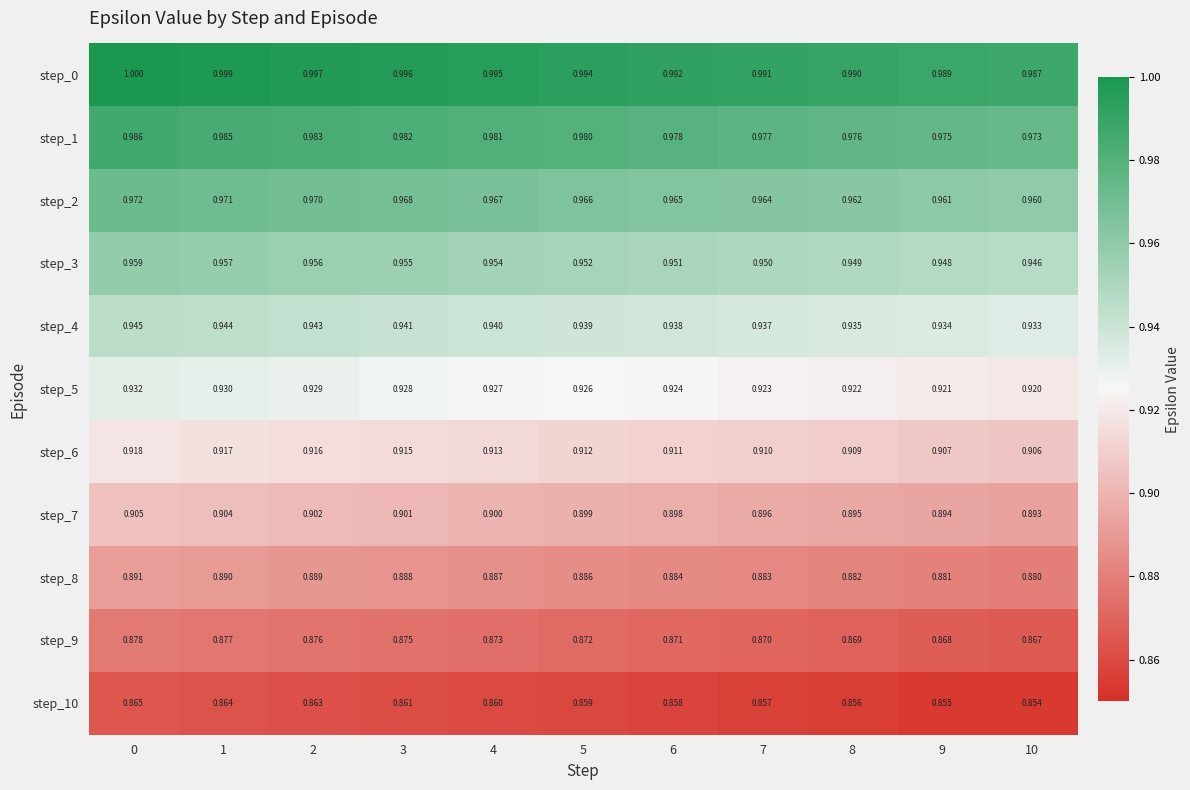

Is the value of step_4 at 10 greater than the value of step_6 at 1?

Yes